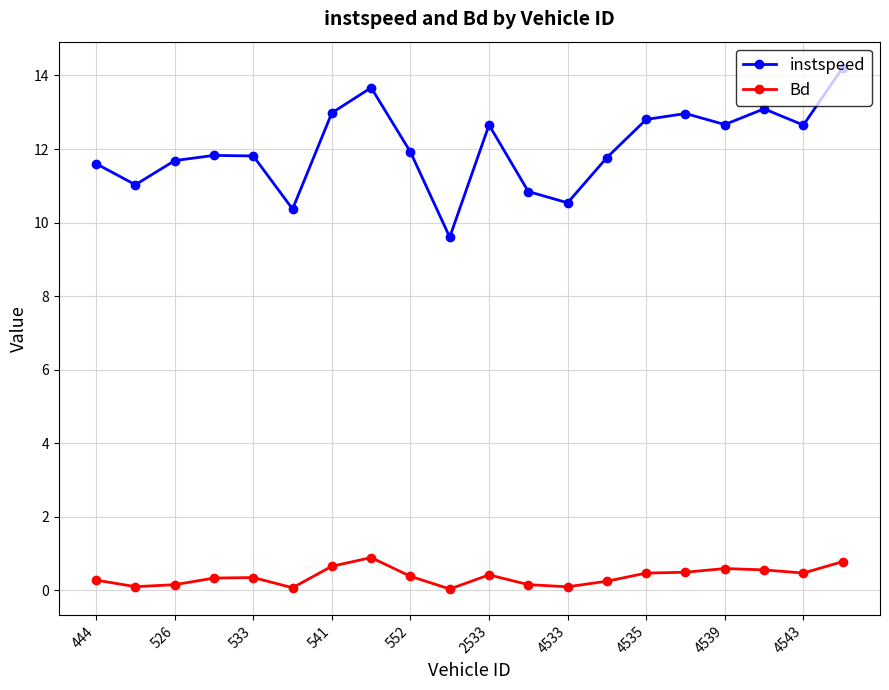

List the series in order of their overall mean, lowest first.

Bd, instspeed